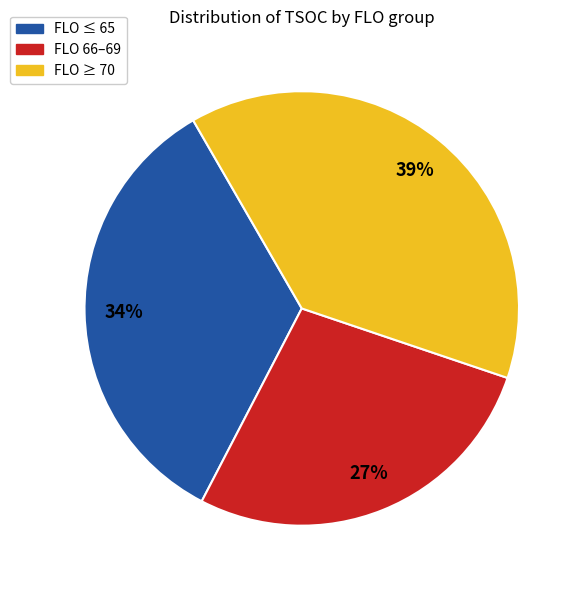

What is the ratio of the value at FLO ≥ 70 to the value at FLO ≤ 65?

1.1